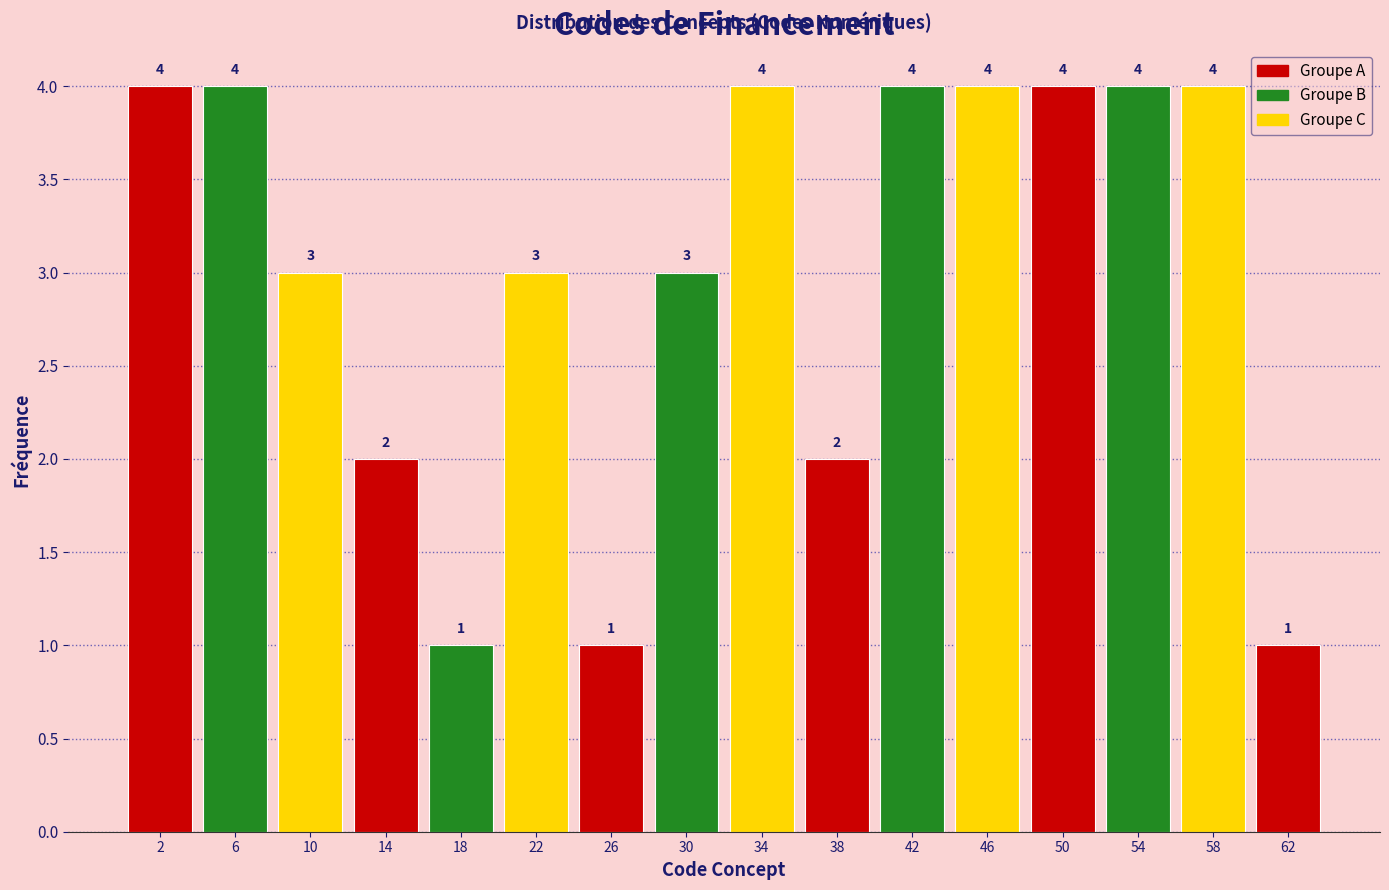

How tall is the bar that spans 24.5 to 28.5 on the x-axis?

1